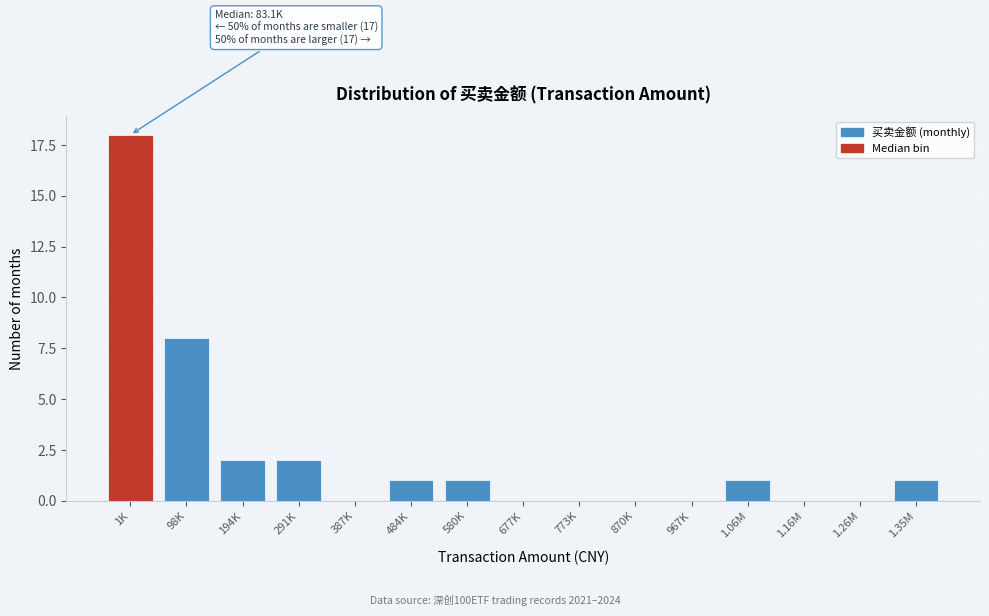

Reading right to left, extract all data points from this chart.

1.35M=1	1.26M=0	1.16M=0	1.06M=1	967K=0	870K=0	773K=0	677K=0	580K=1	484K=1	387K=0	291K=2	194K=2	98K=8	1K=18